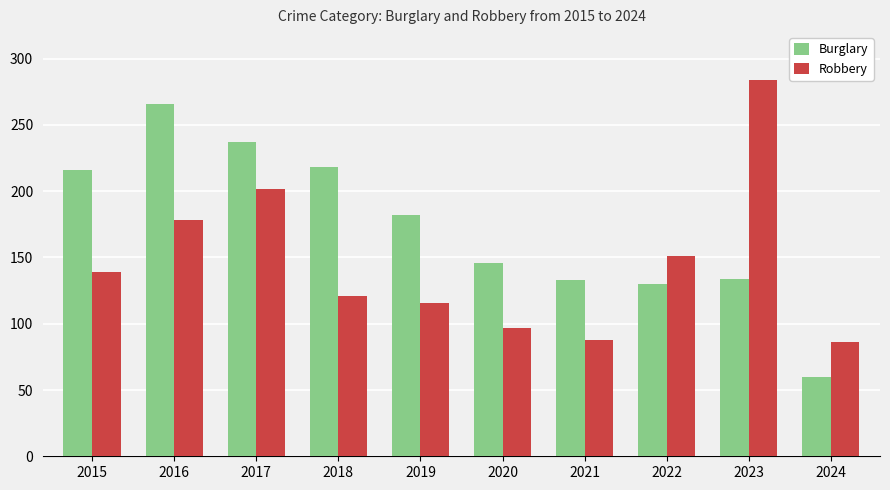

How many bars are there in total?

20